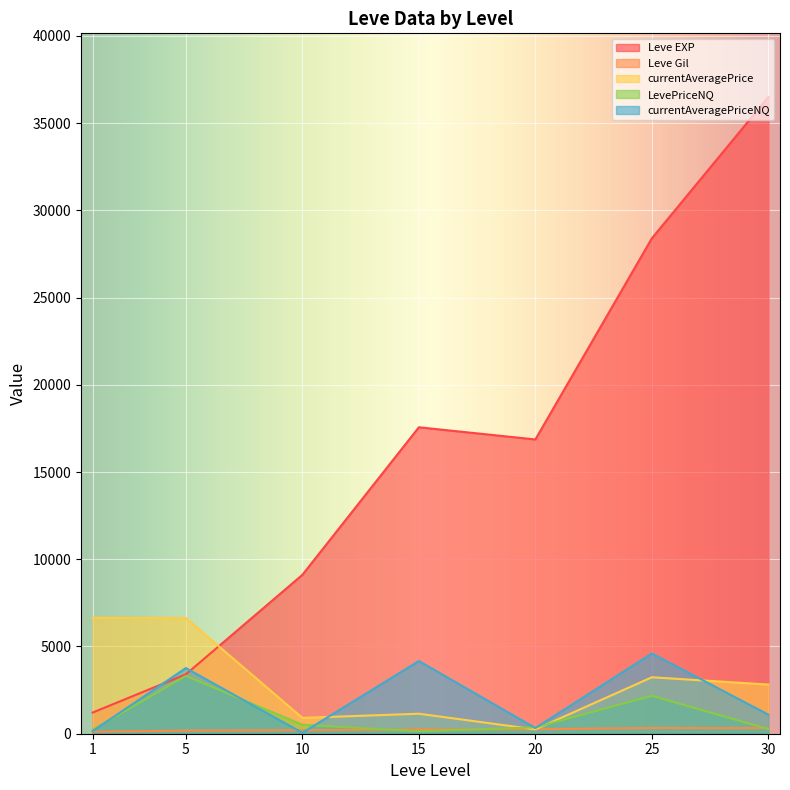

Which series ends up on top after the final intersection of Leve EXP and currentAveragePrice?

Leve EXP